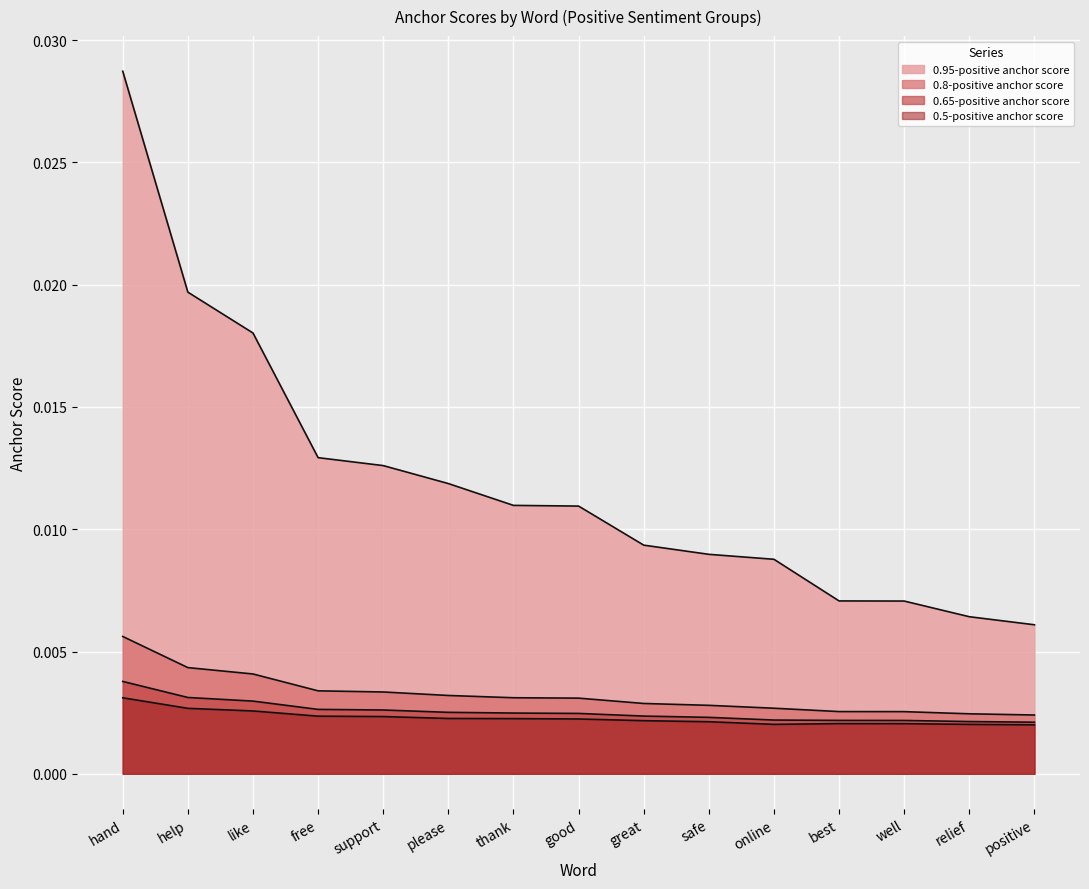

True or false: 0.65-positive anchor score has more than 1 interior local peaks.

False